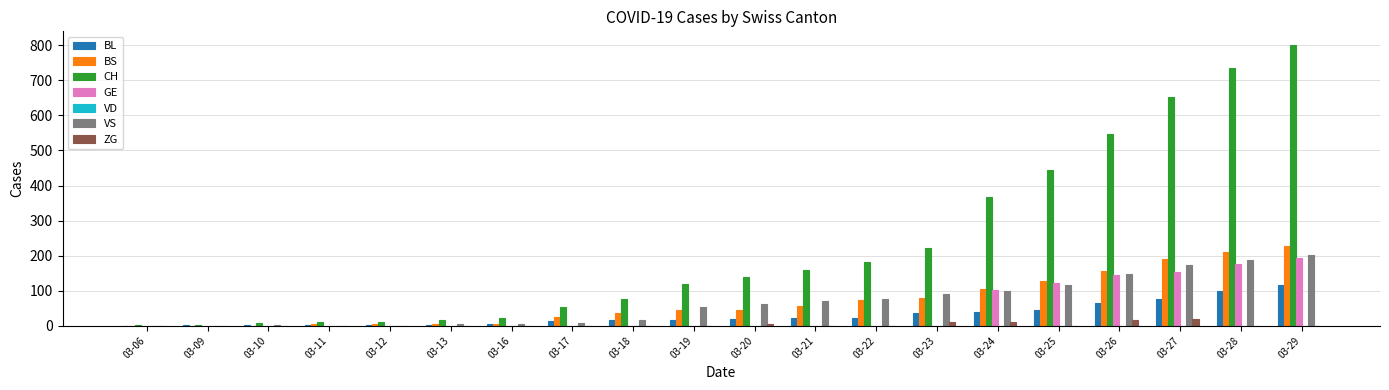

Which series changed the most between 03-17 and 03-25?

CH